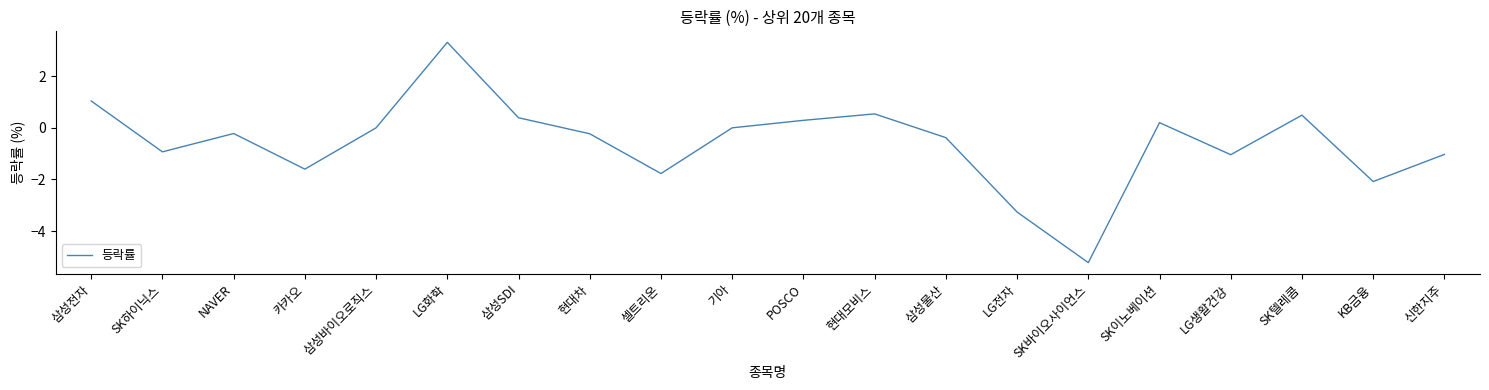

How many interior local peaks (higher than both neighbors) does the data have?

5